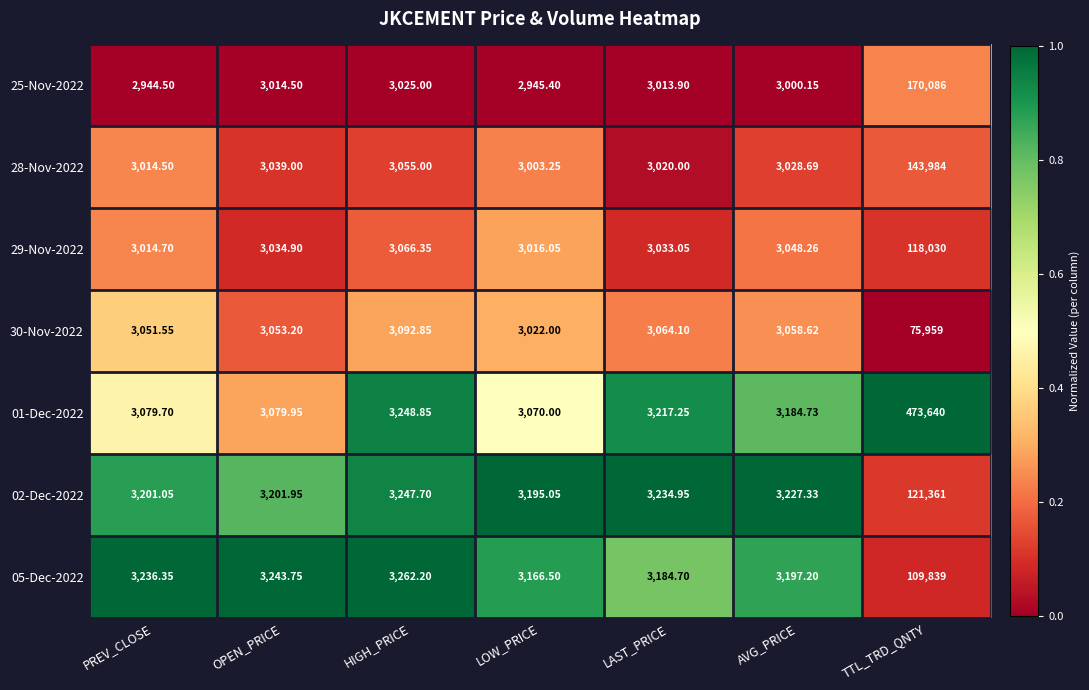

Count the number of data series in this chart.

7